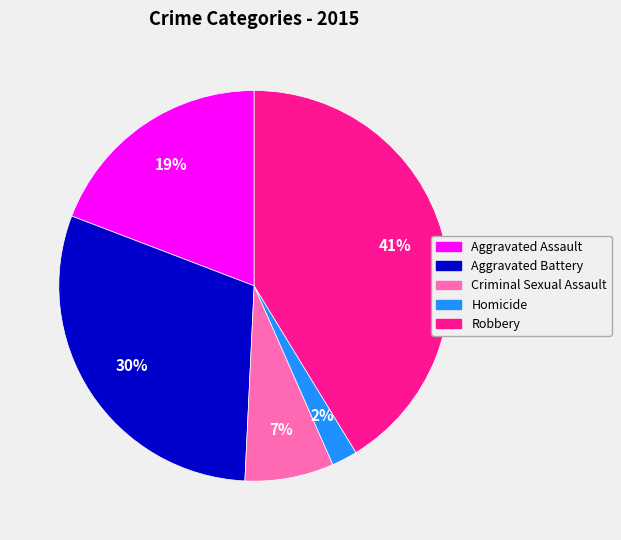

Between Robbery and Aggravated Battery, which is larger?

Robbery